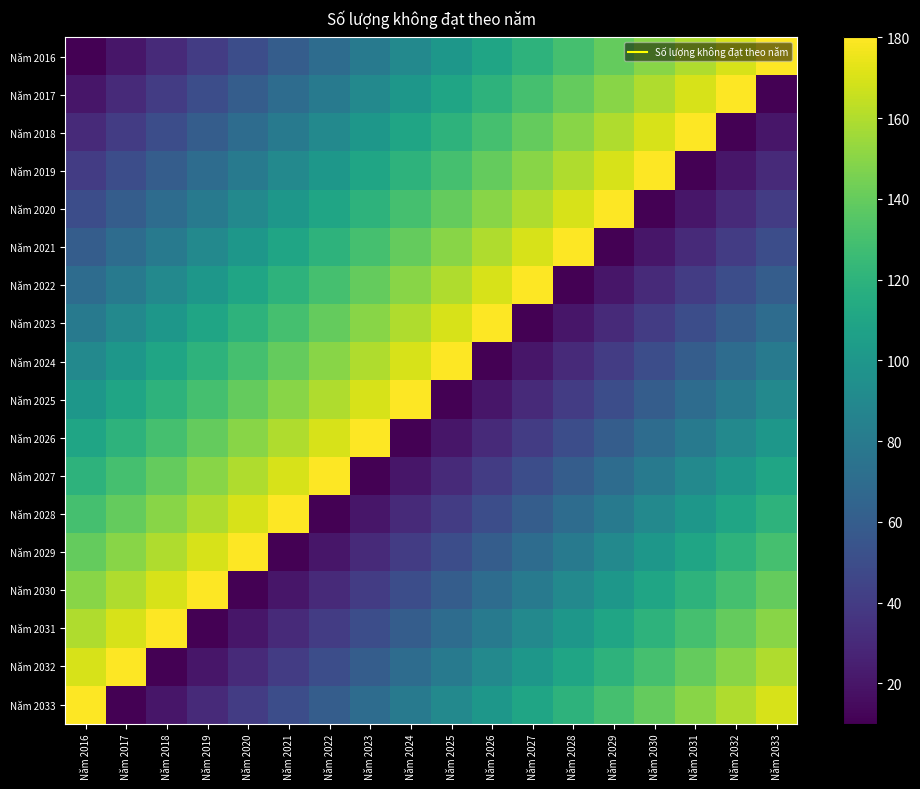

What is the difference between the highest and lowest values at Năm 2018?

170